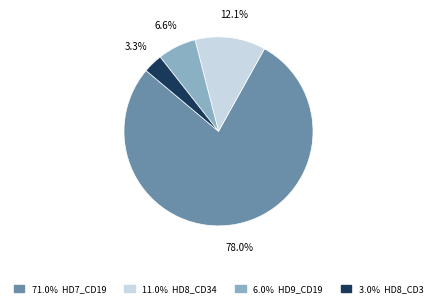

Is there a majority slice in this chart?

Yes